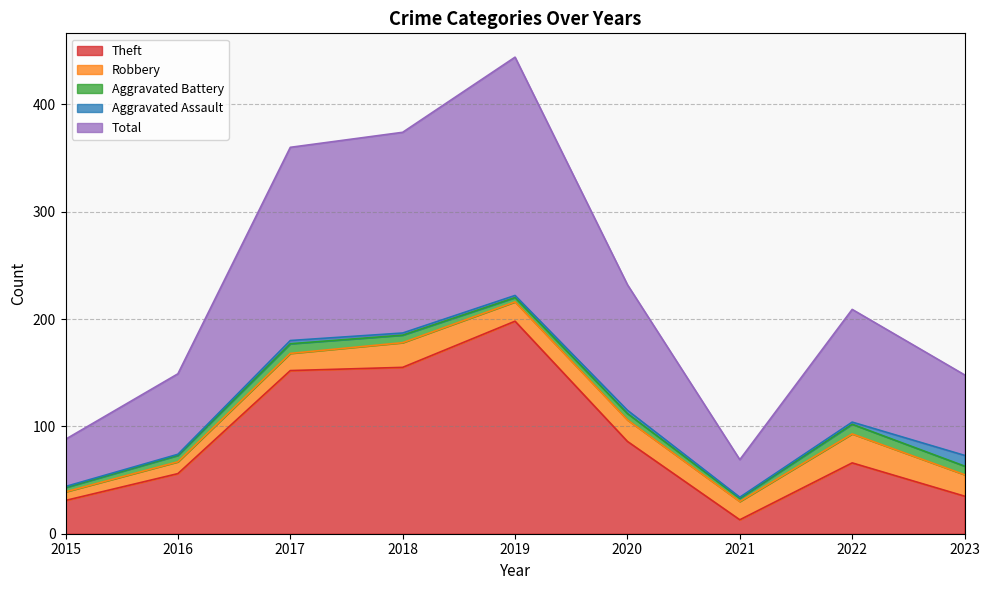

At which label does Theft reach its peak?

2019